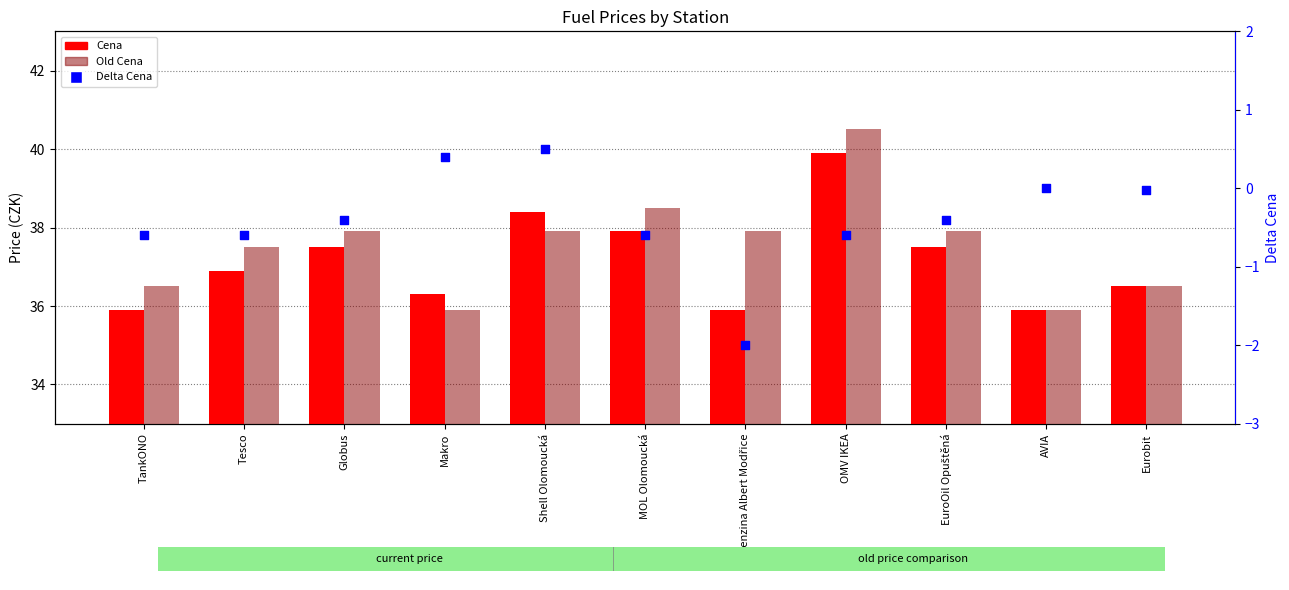

Which series has the largest Y range (max minus min)?

Old Cena